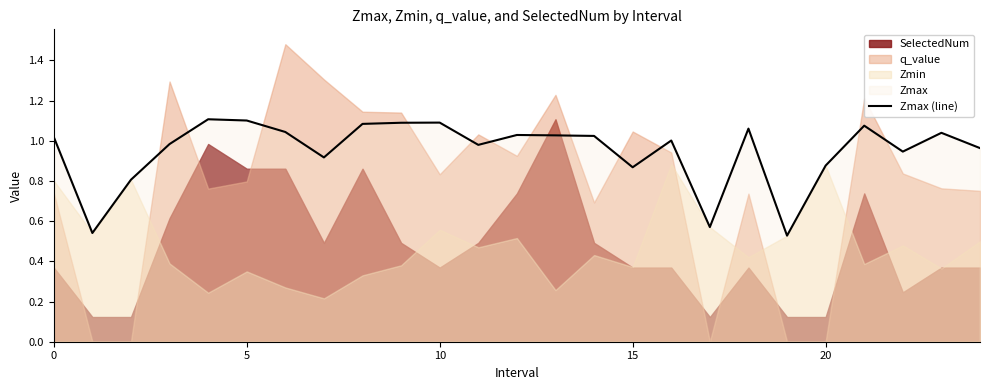

Is it true that the value at 12 is 1.0?

True